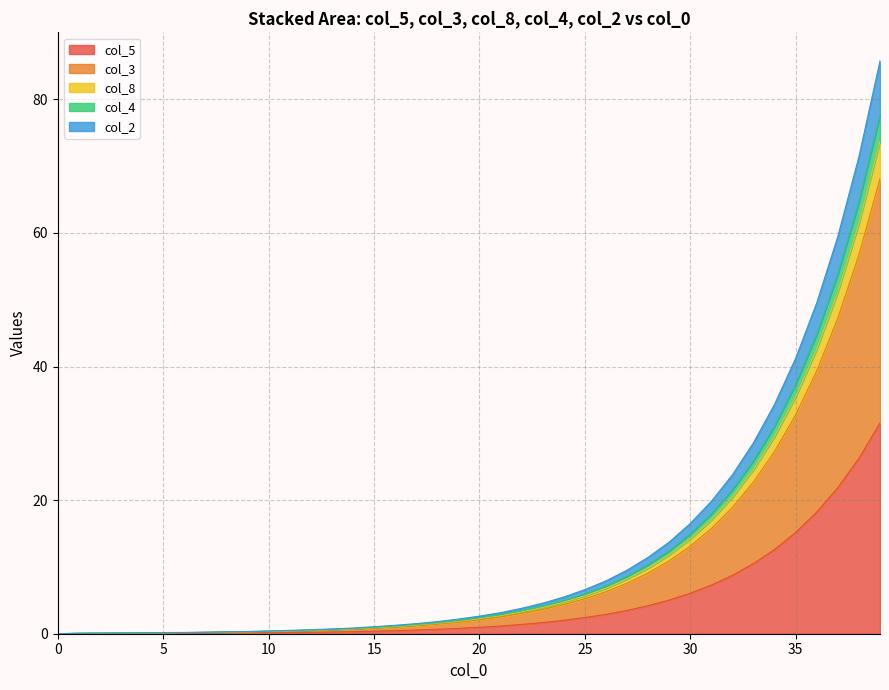

At which category is the sum across all series the highest?

39